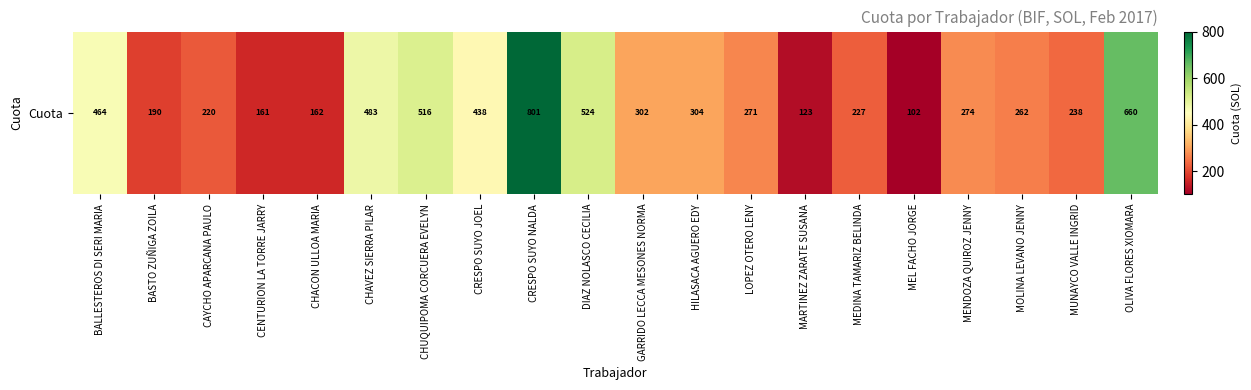

How many values exceed 274?

10